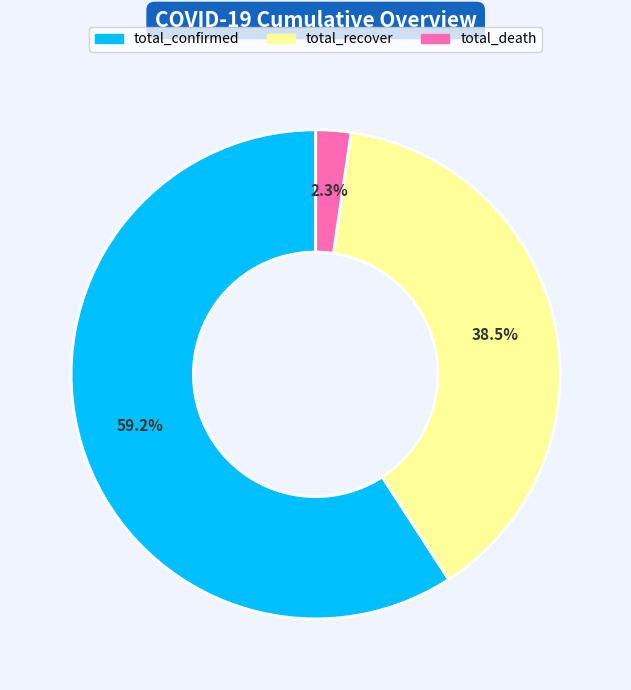

Is there a majority slice in this chart?

Yes